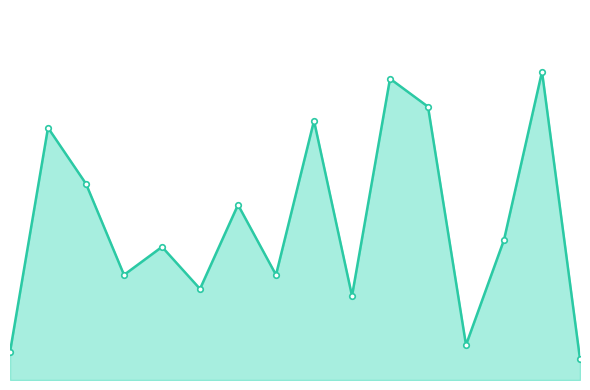

Does the chart have visible grid lines?

No